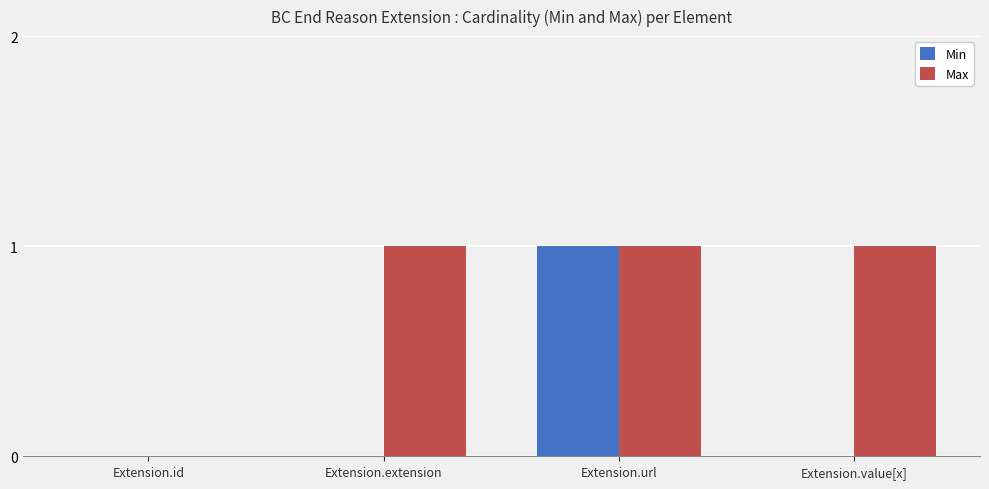

Reading left to right, what are all the values shown in this chart?

Min: Extension.id=0	Extension.extension=0	Extension.url=1	Extension.value[x]=0
Max: Extension.id=0	Extension.extension=1	Extension.url=1	Extension.value[x]=1